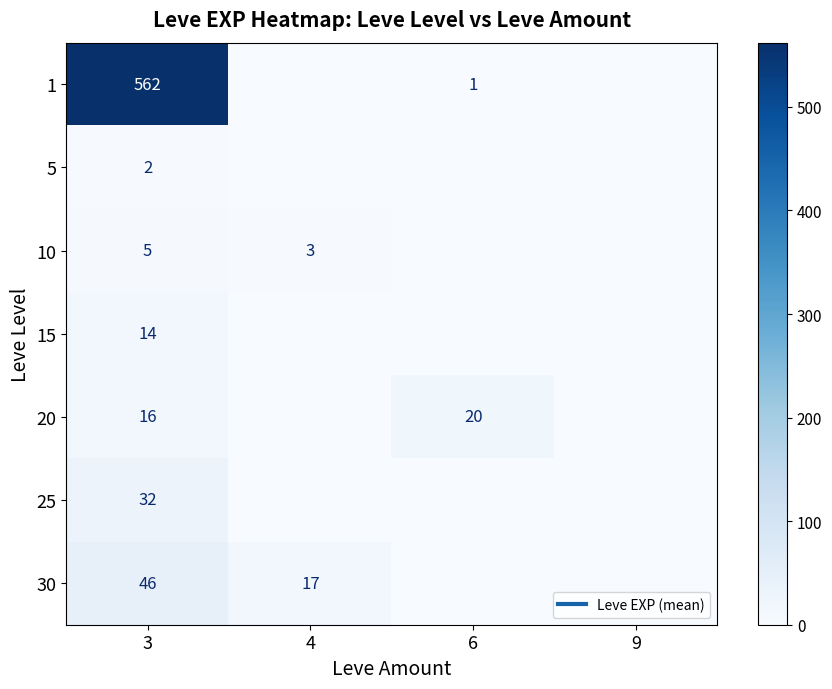

At 3, list the series in order from smallest to largest.

5, 10, 15, 20, 25, 30, 1